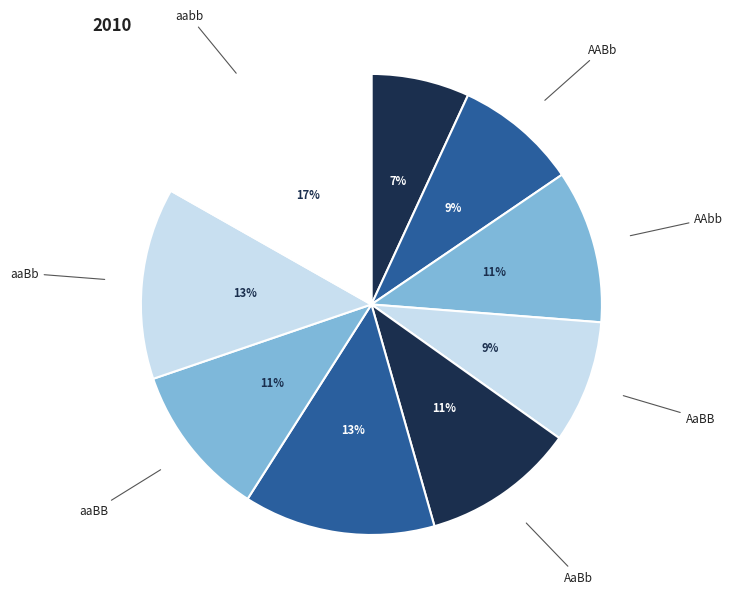

Count the number of slices in the pie.

9